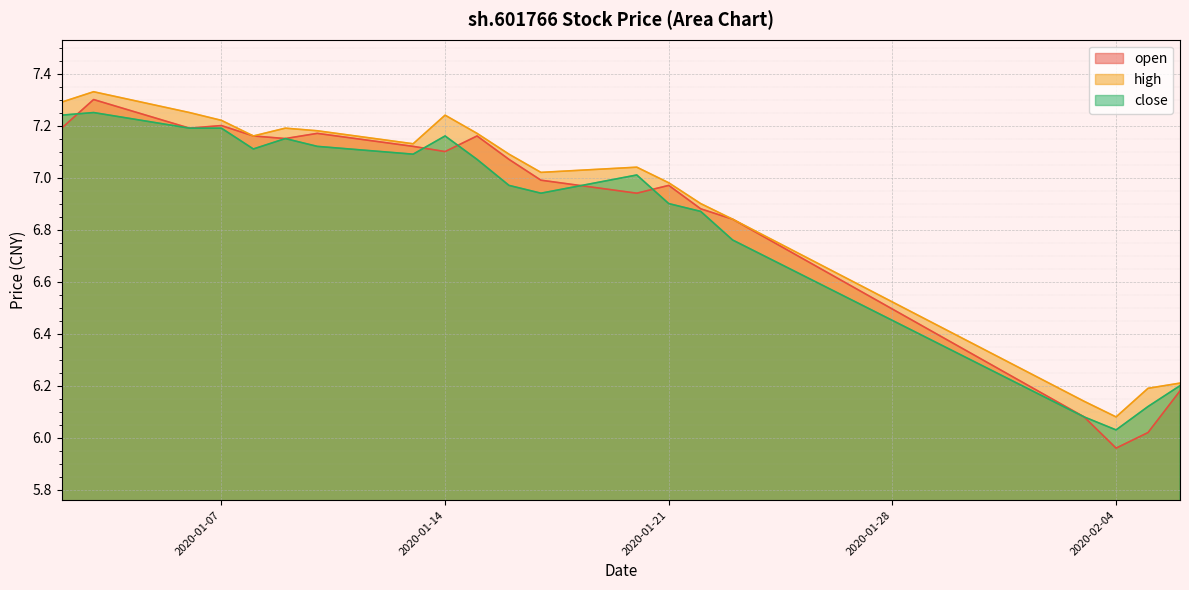

What are all the series names shown in the legend?

open, high, close